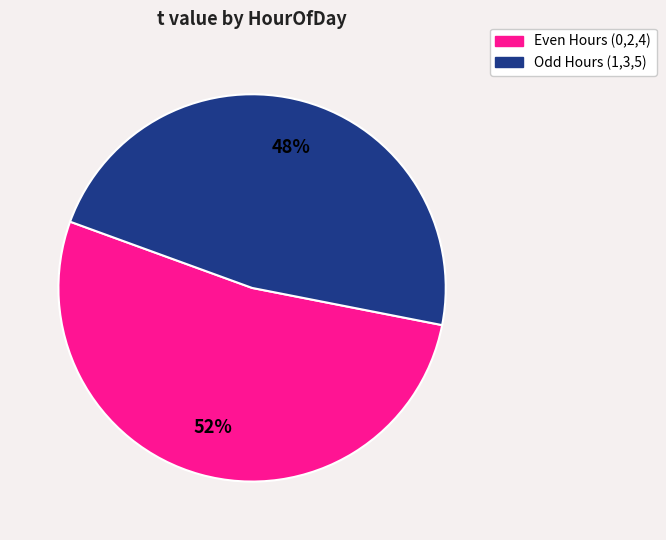

To the nearest percent, what is the average slice percentage?

50%